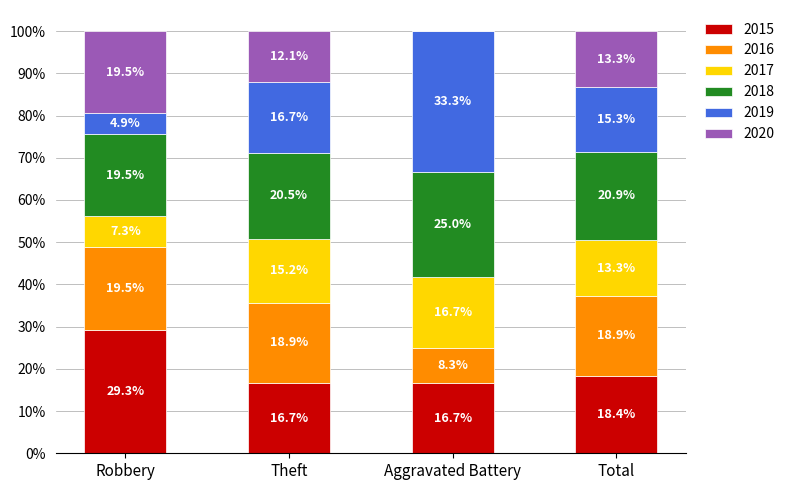

Which category has the highest value in the 2015 series?

Robbery